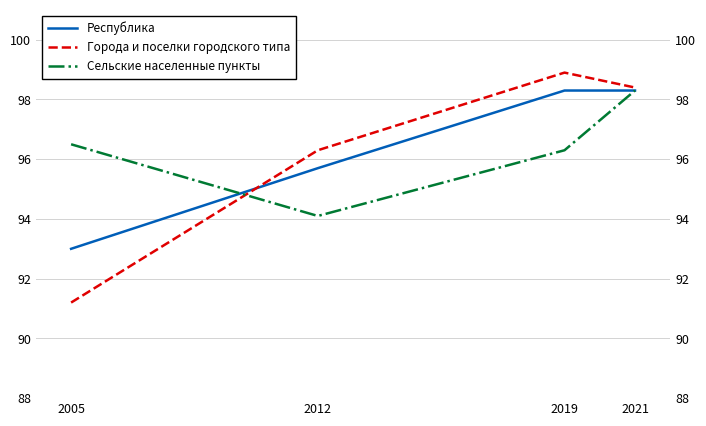

What is the maximum value shown in the chart?

98.9